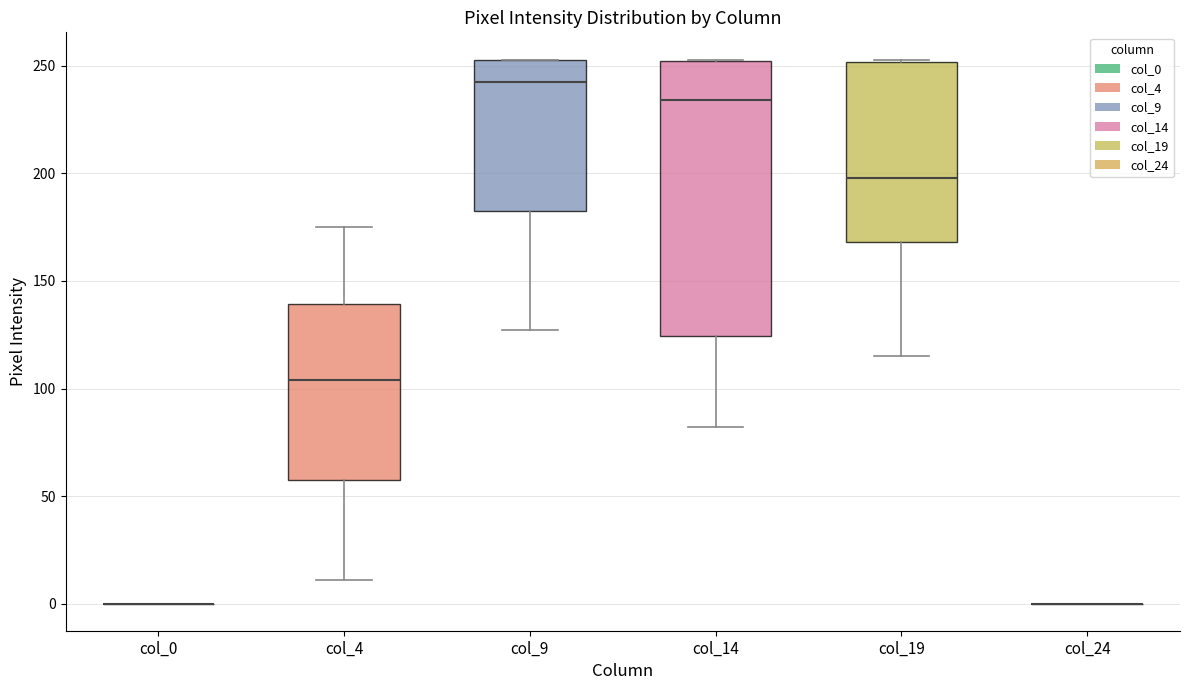

Reading left to right, read every box against the y-axis: the position of its median line, the range the box covers, and the ends of its whiskers. The values are not printed on the chart, so give them approximately, as read against the axis.

col_0: box collapsed to a line at 0, whiskers 0 to 0
col_4: median 105, box 60 to 140, whiskers 10 to 175
col_9: median 245, box 185 to 255, whiskers 125 to 255
col_14: median 235, box 125 to 250, whiskers 80 to 255
col_19: median 200, box 170 to 250, whiskers 115 to 255
col_24: box collapsed to a line at 0, whiskers 0 to 0